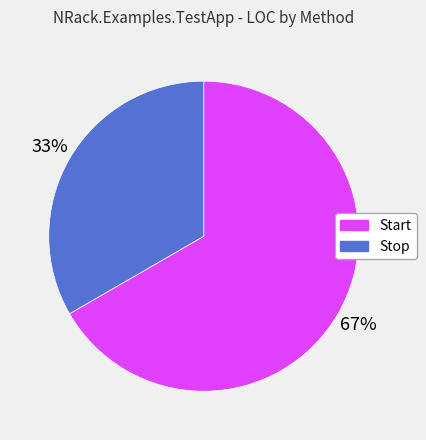

Is it true that Start is 67% of the pie?

True